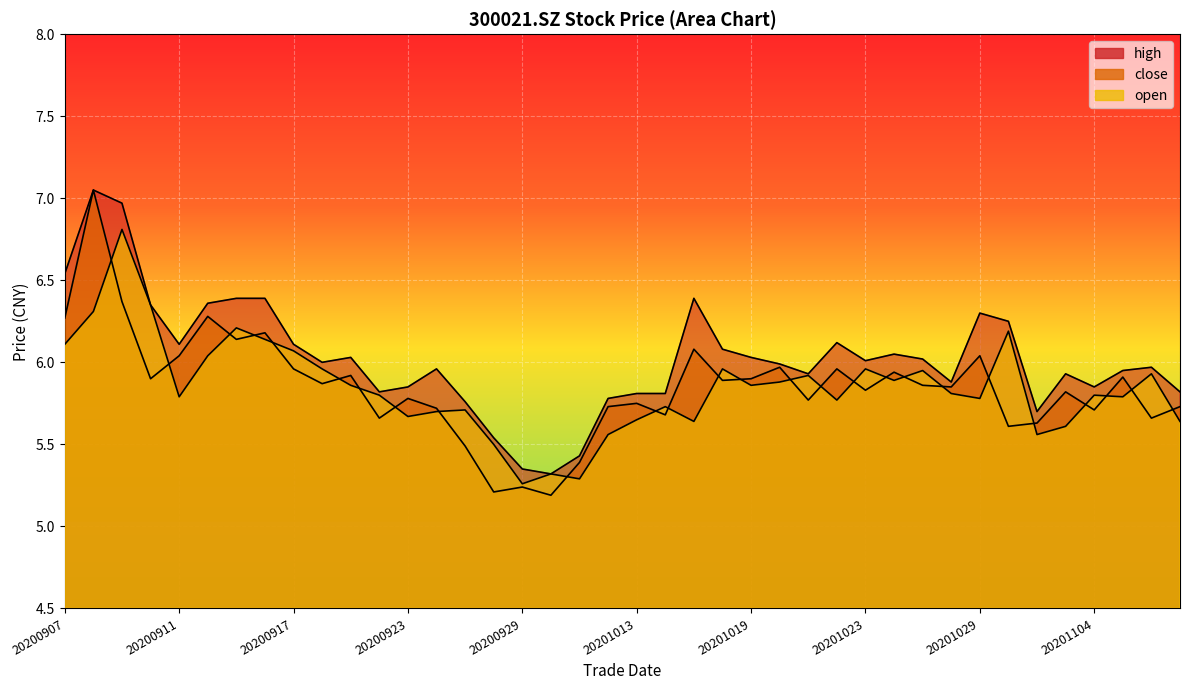

The close series shows 1.6 at 20201015. True or false?

False